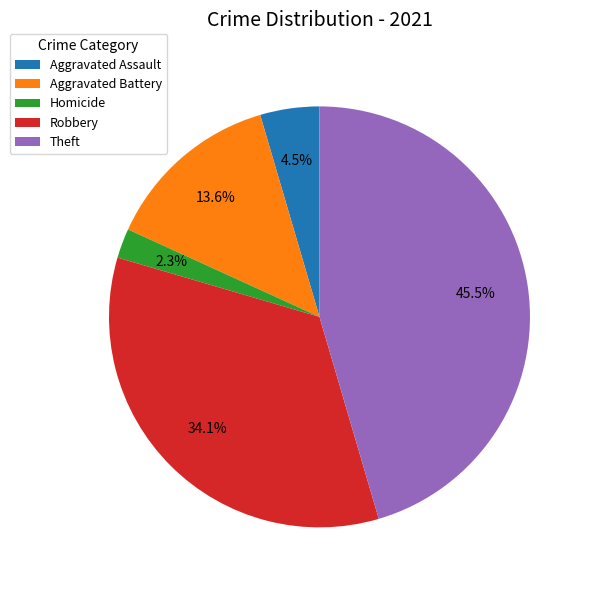

Count the number of slices in the pie.

5